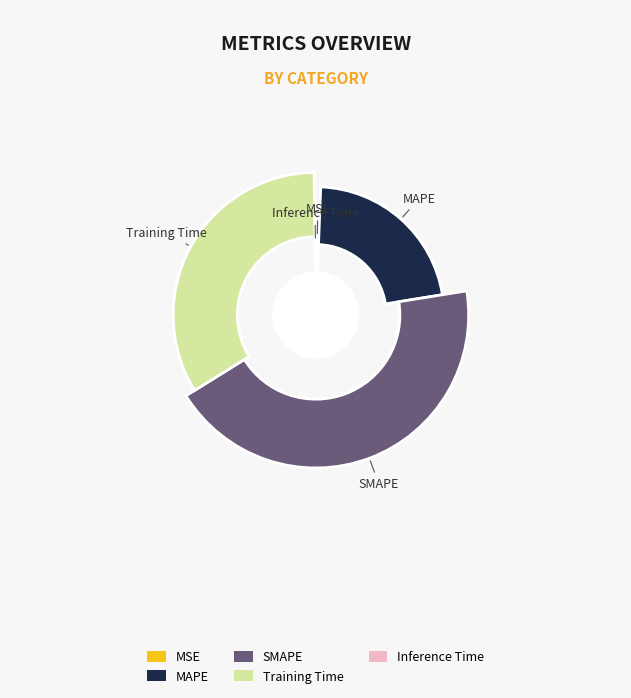

Is Inference Time the majority of the pie?

No